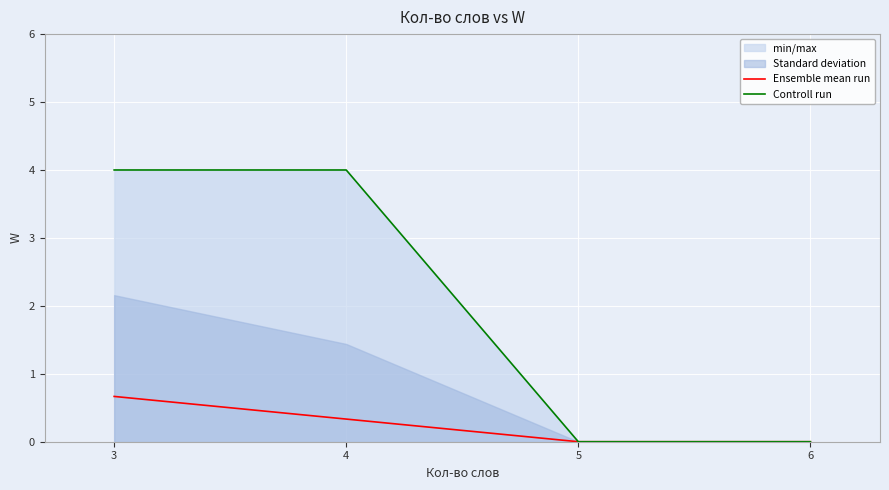

Does the chart display data point markers on the line(s)?

No